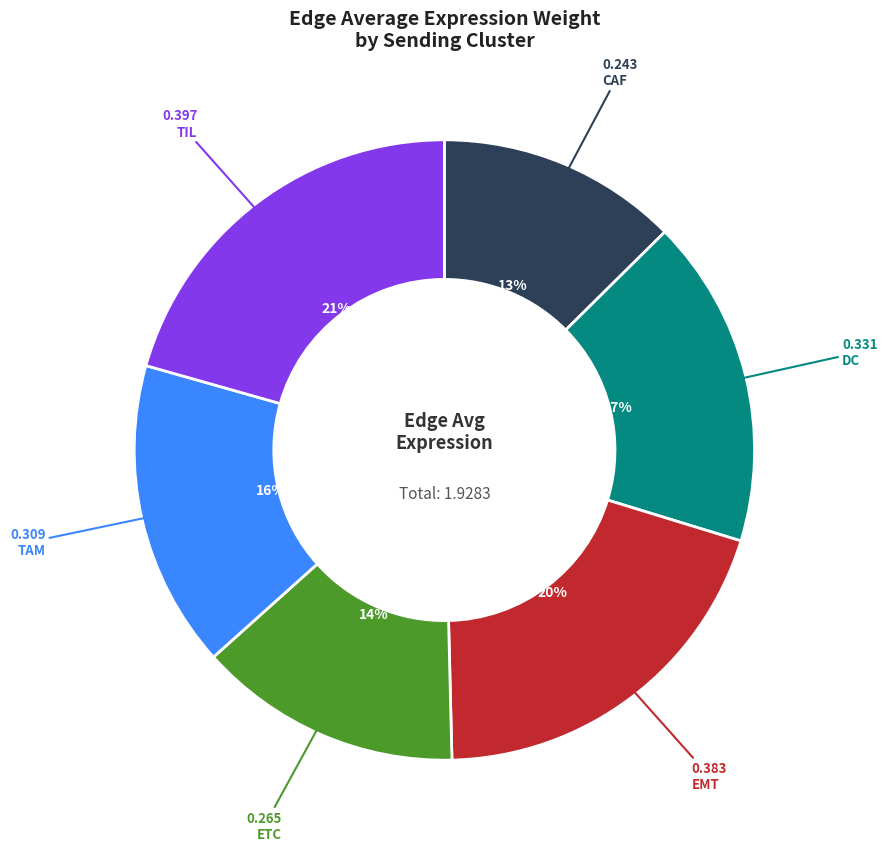

Is there a majority slice in this chart?

No